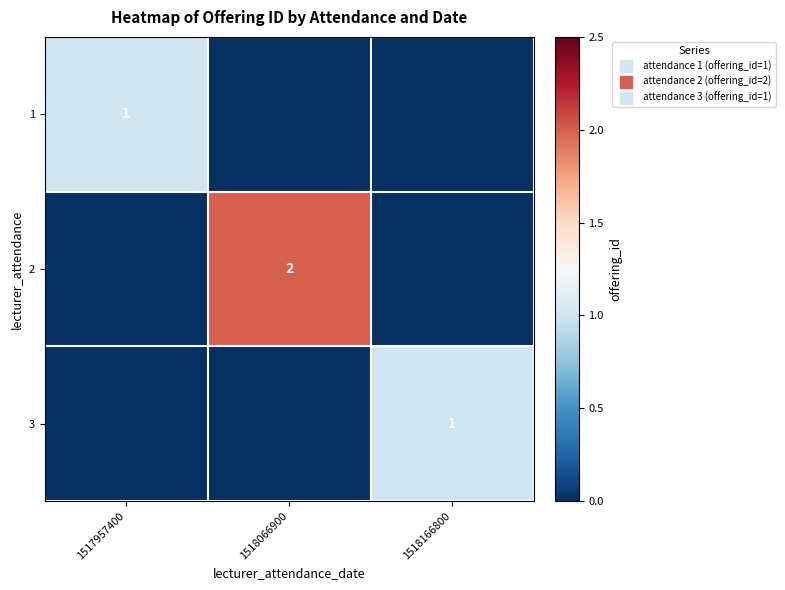

Is it true that 1 equals 1 at 1517957400?

True